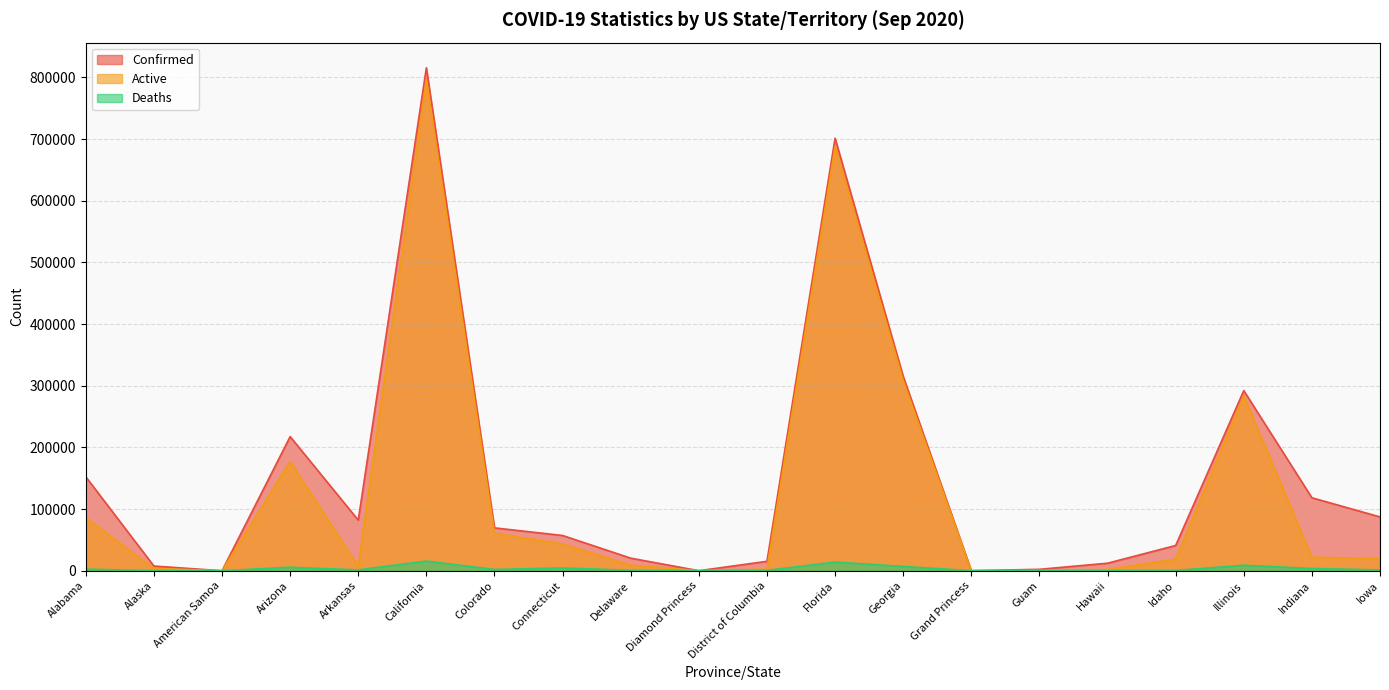

At which category does Active reach its first local valley?

American Samoa